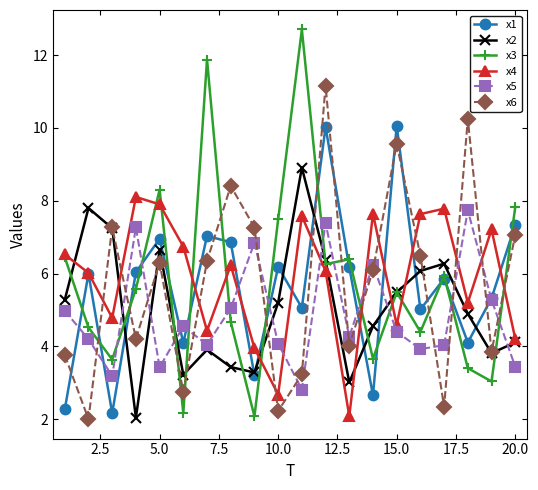

What is the value of the x4 point at the 14th from the left?

7.6